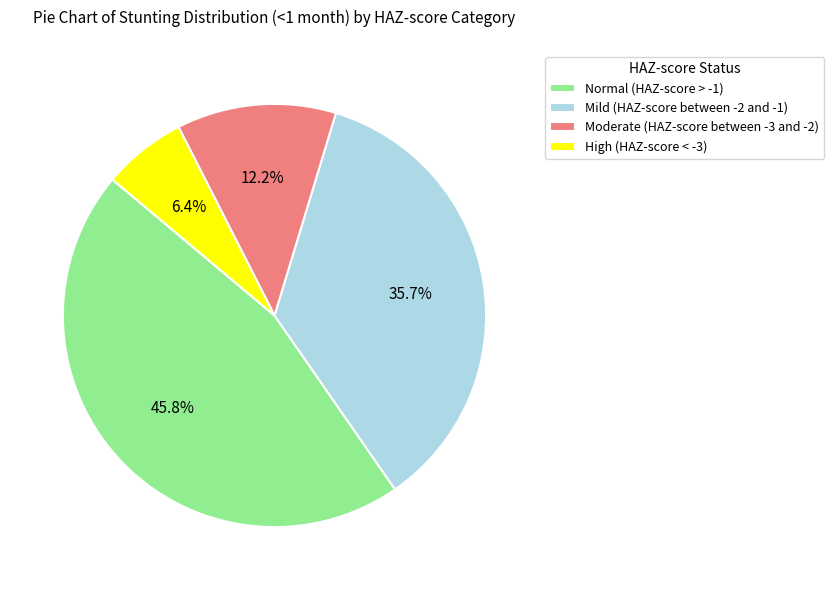

How much of the chart is everything except High (HAZ-score < -3)?

93.6%